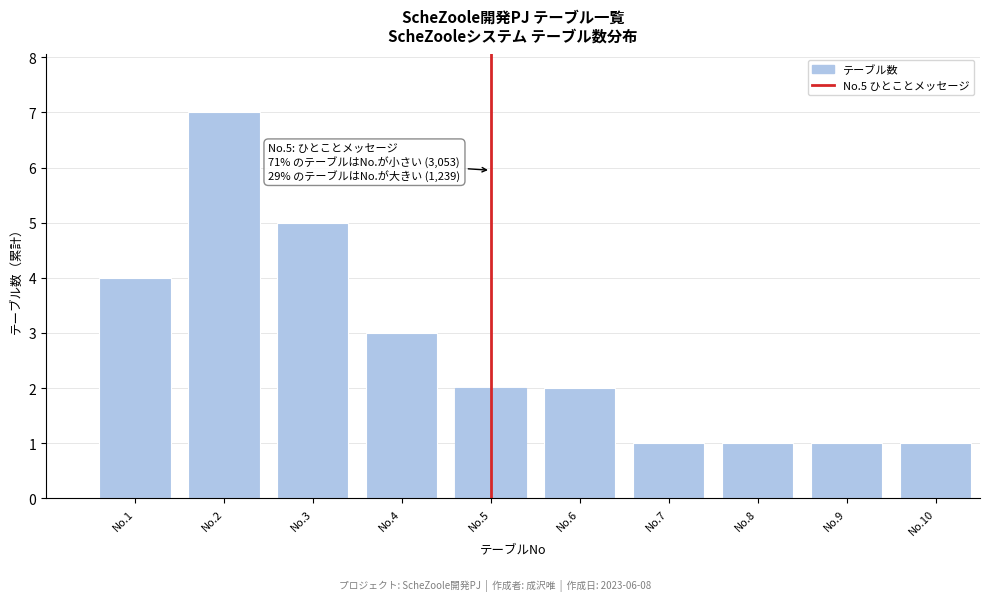

Reading right to left, extract all data points from this chart.

No.10=1	No.9=1	No.8=1	No.7=1	No.6=2	No.5=2	No.4=3	No.3=5	No.2=7	No.1=4